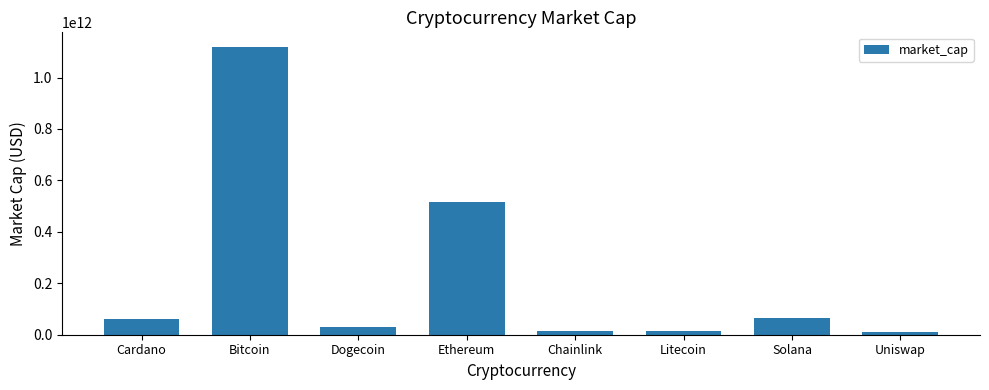

At which category does the chart reach its peak across all series?

Bitcoin